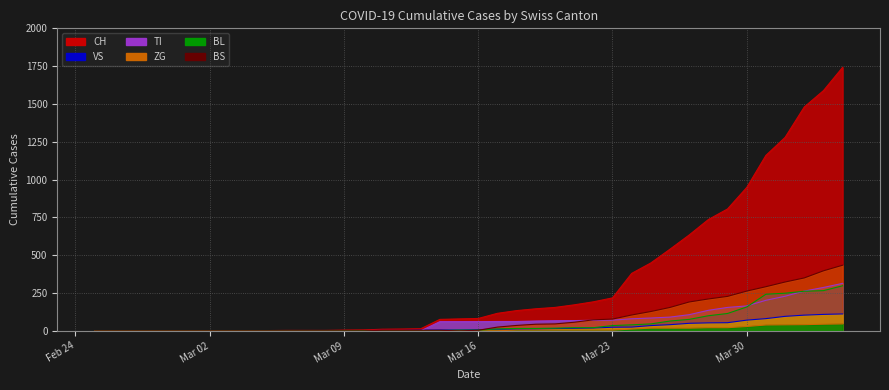

How many distinct data groups are displayed?

6